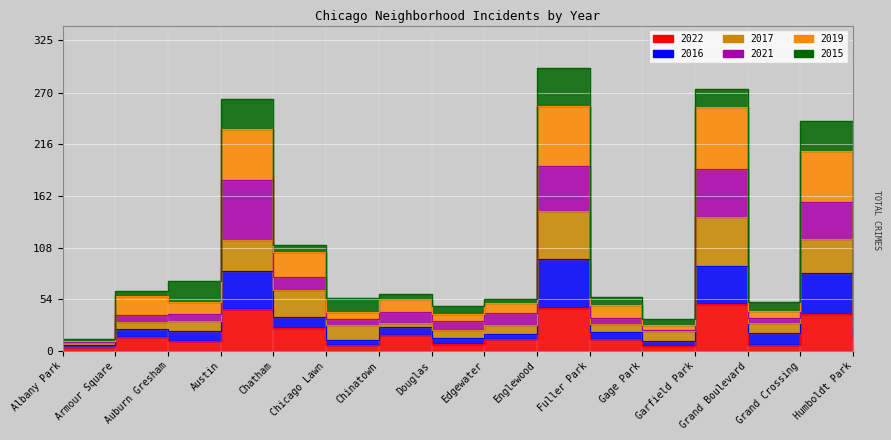

True or false: 2016 and 2022 intersect in this chart.

False